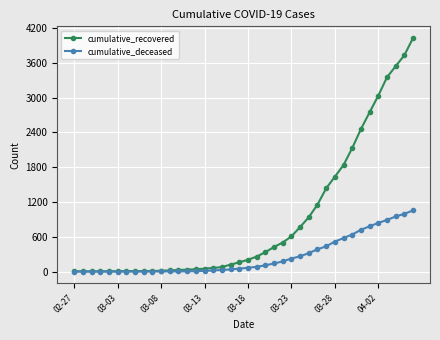

Rank the series by their average value, from highest to lowest.

cumulative_recovered, cumulative_deceased